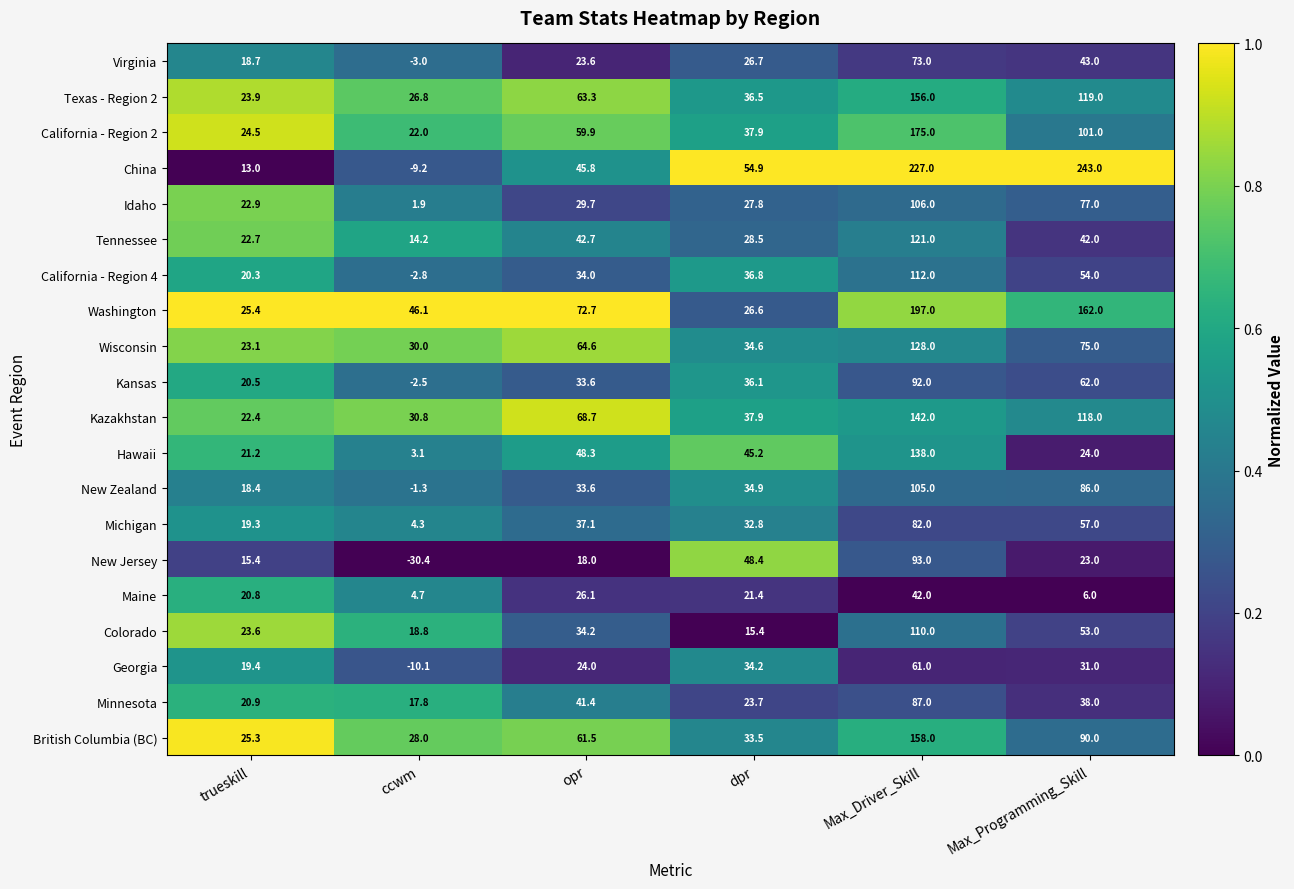

Which series has the largest total across all categories?

China